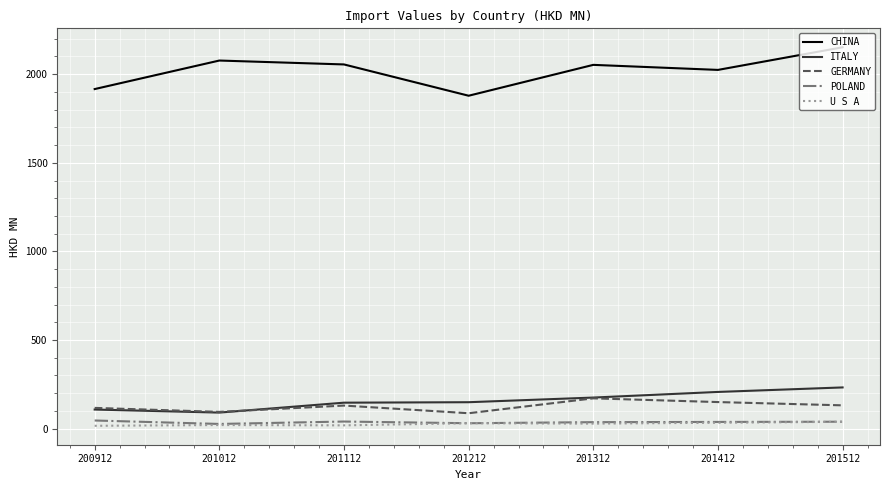

Count the number of data series in this chart.

5